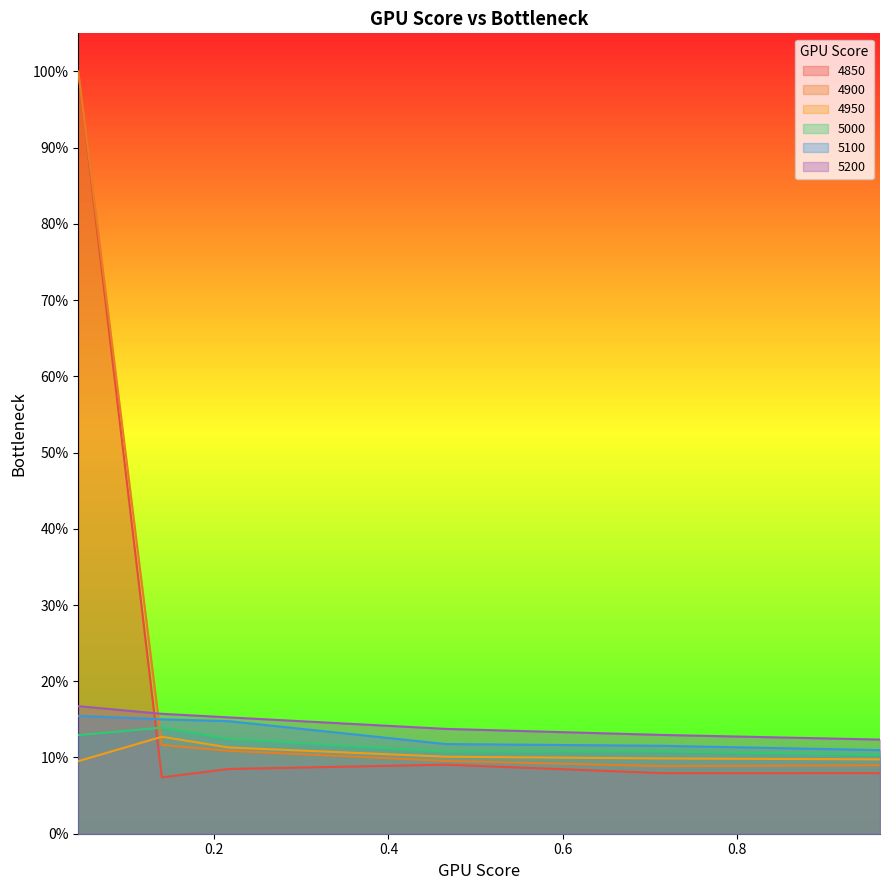

How many times do 4900 and 5100 cross each other?

1